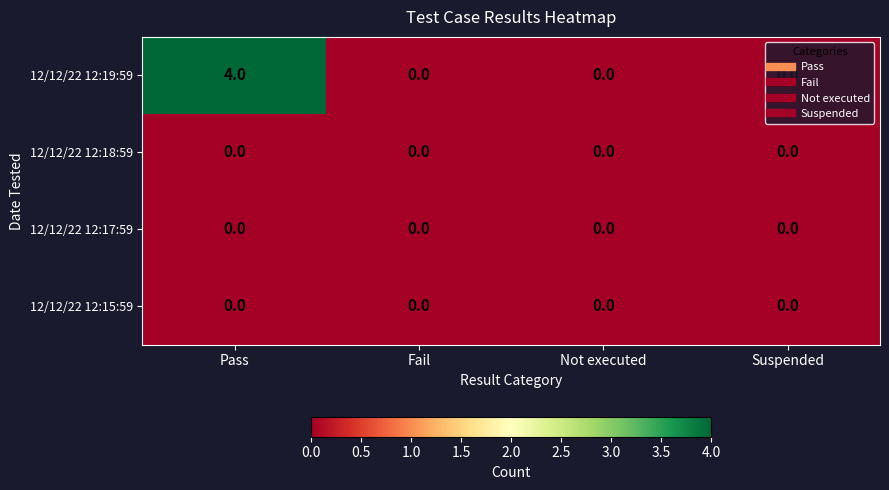

True or false: 12/12/22 12:19:59 has a value of 0 at Suspended.

True